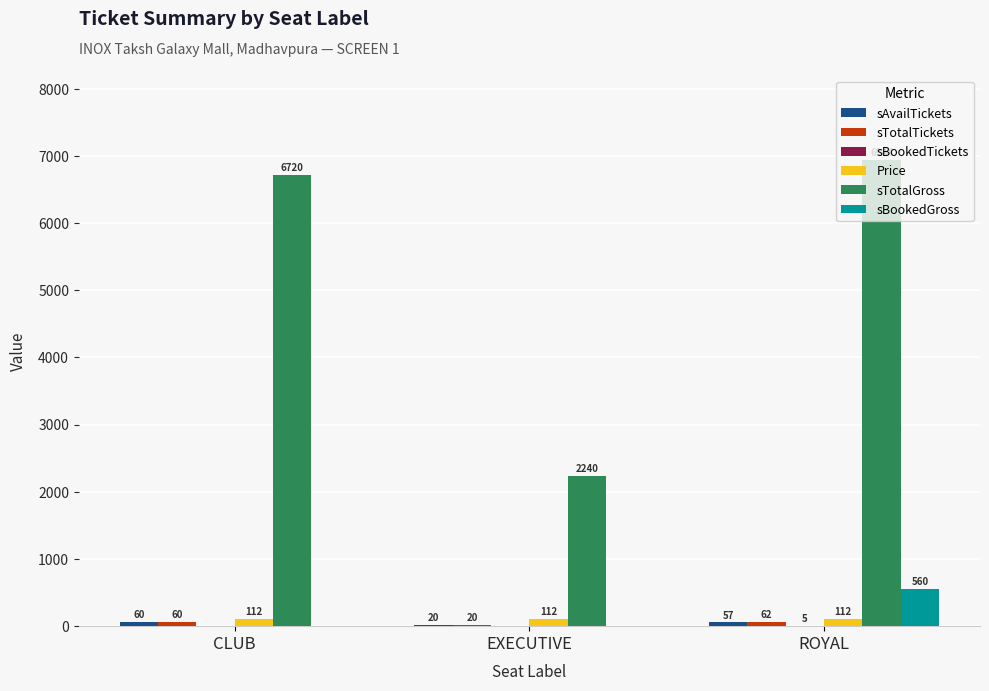

Count the number of categories in the chart.

3